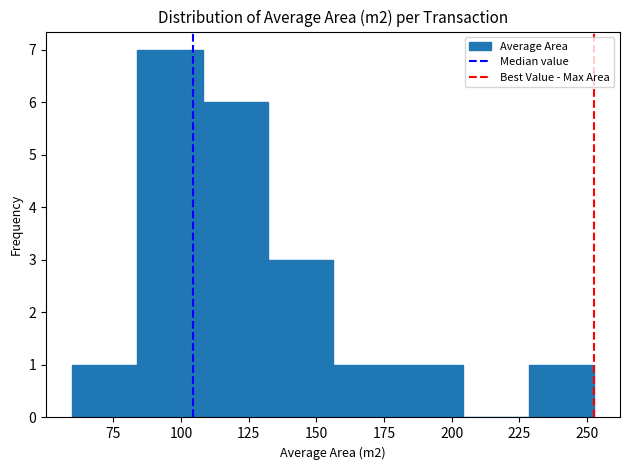

Over which range of the x-axis is the bar tallest?

85 to 110